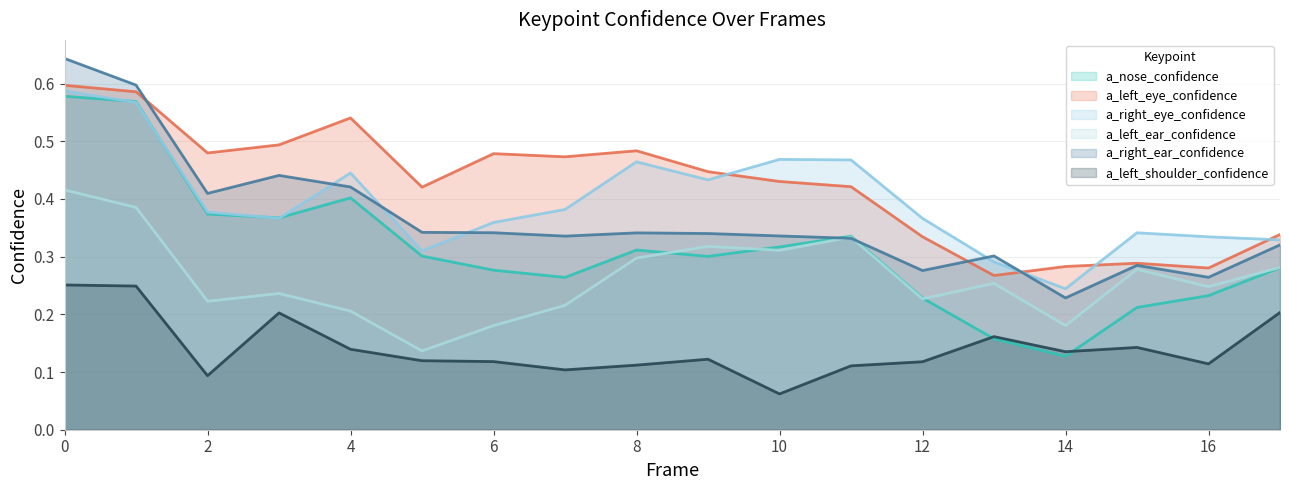

True or false: a_right_ear_confidence and a_left_ear_confidence cross at least once.

True